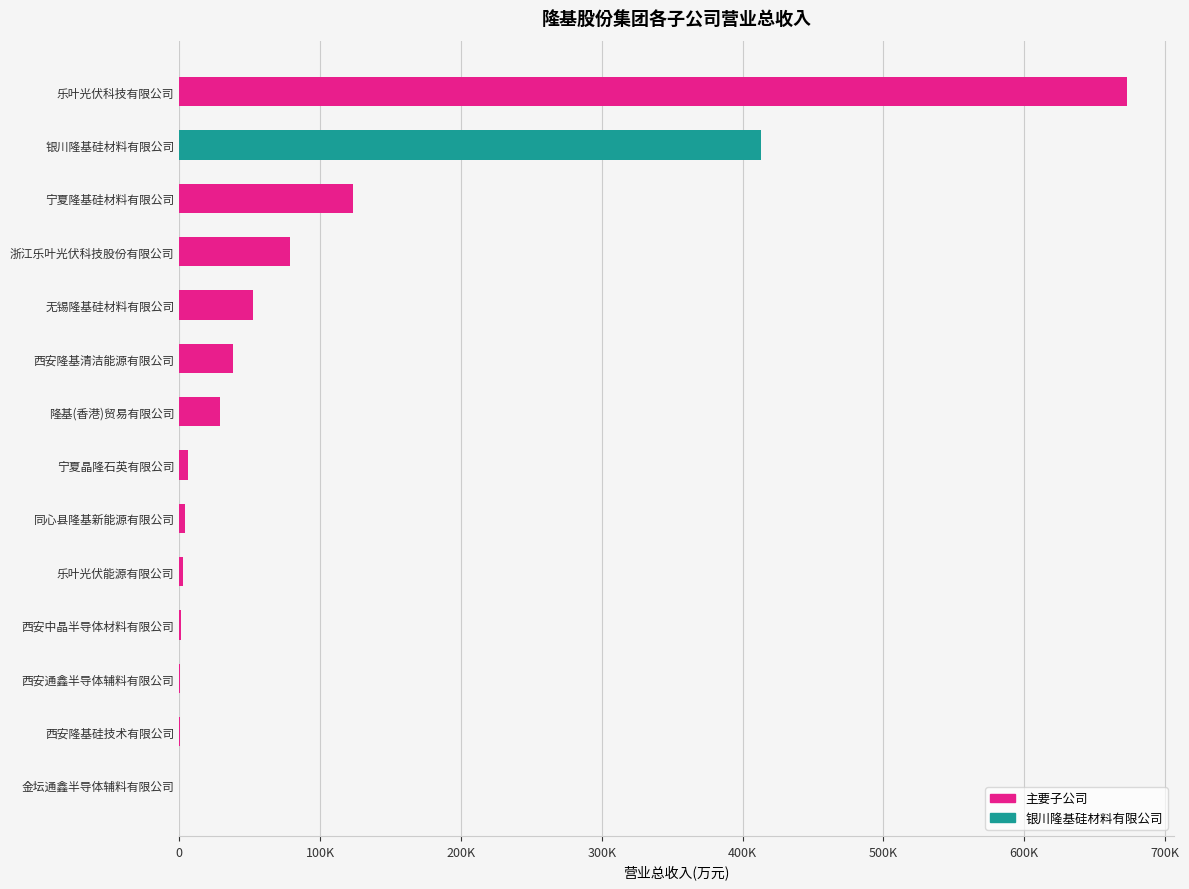

What is the maximum value shown in the chart?

672880.3